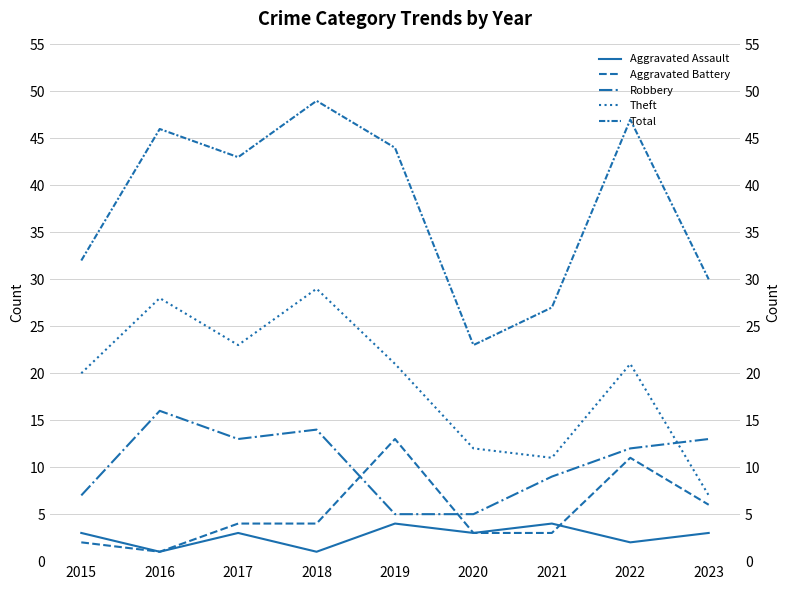

True or false: Aggravated Assault and Theft intersect in this chart.

False